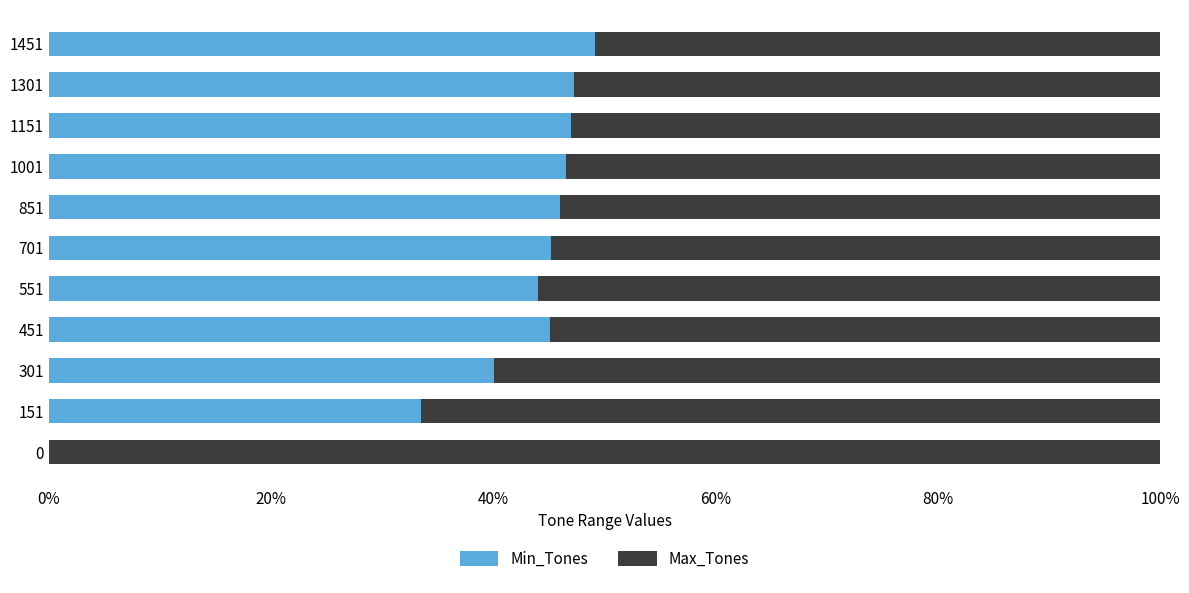

What is the sum of all Min_Tones values?

443.8